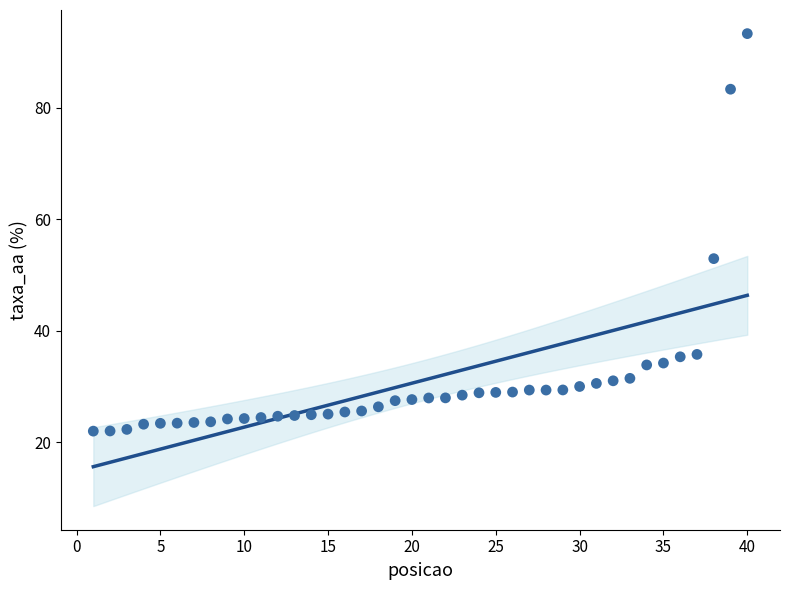

What is the range of X values (max minus min)?

39.0